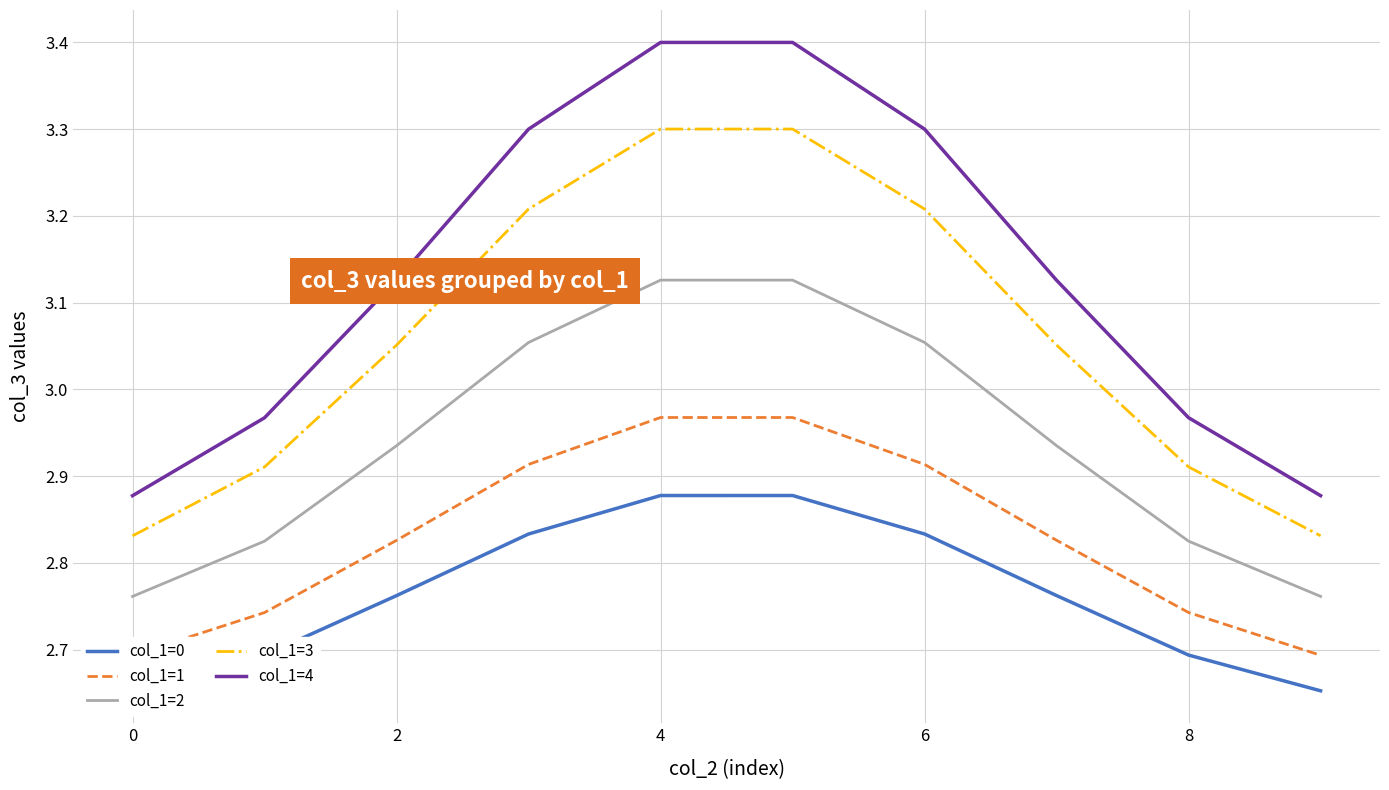

What is the maximum value for col_1=4?

3.4